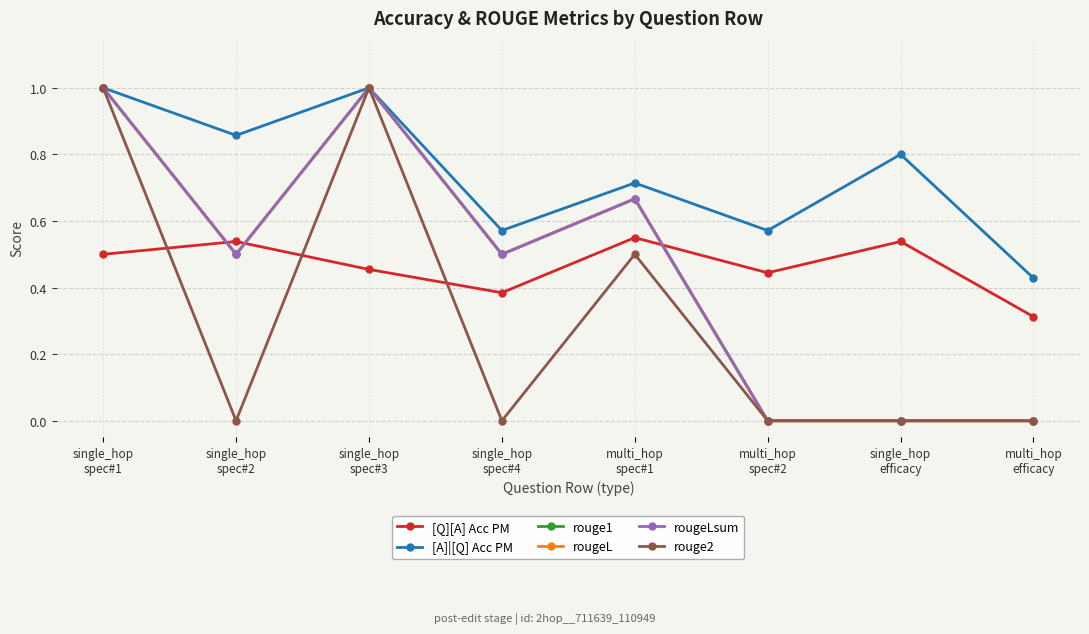

The [A]|[Q] Acc PM series shows 1.4 at single_hop
efficacy. True or false?

False